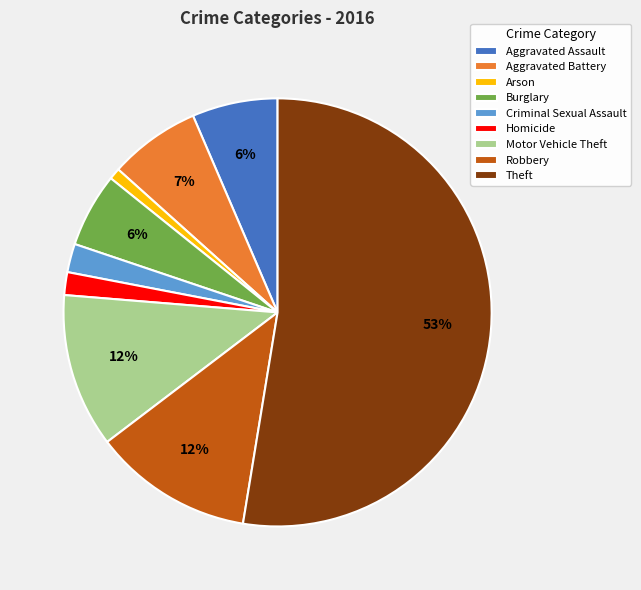

True or false: Motor Vehicle Theft accounts for 26% of the total.

False